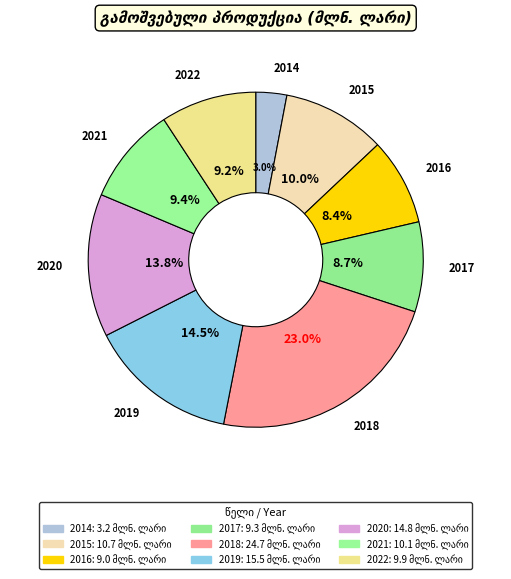

Does 2015 account for over 50% of the chart?

No